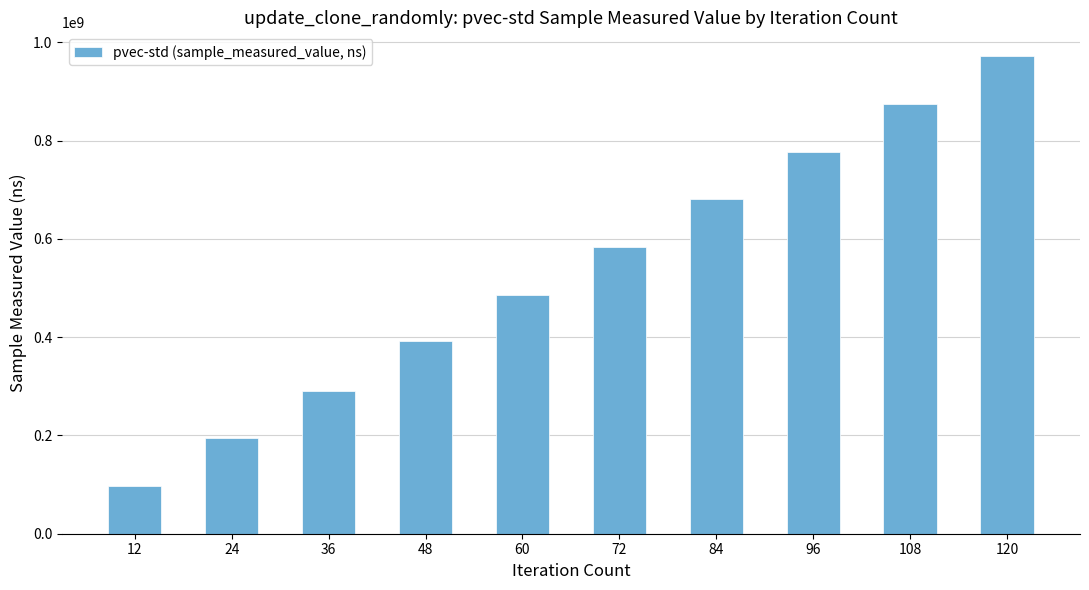

The value at 84 is 680943821. True or false?

True